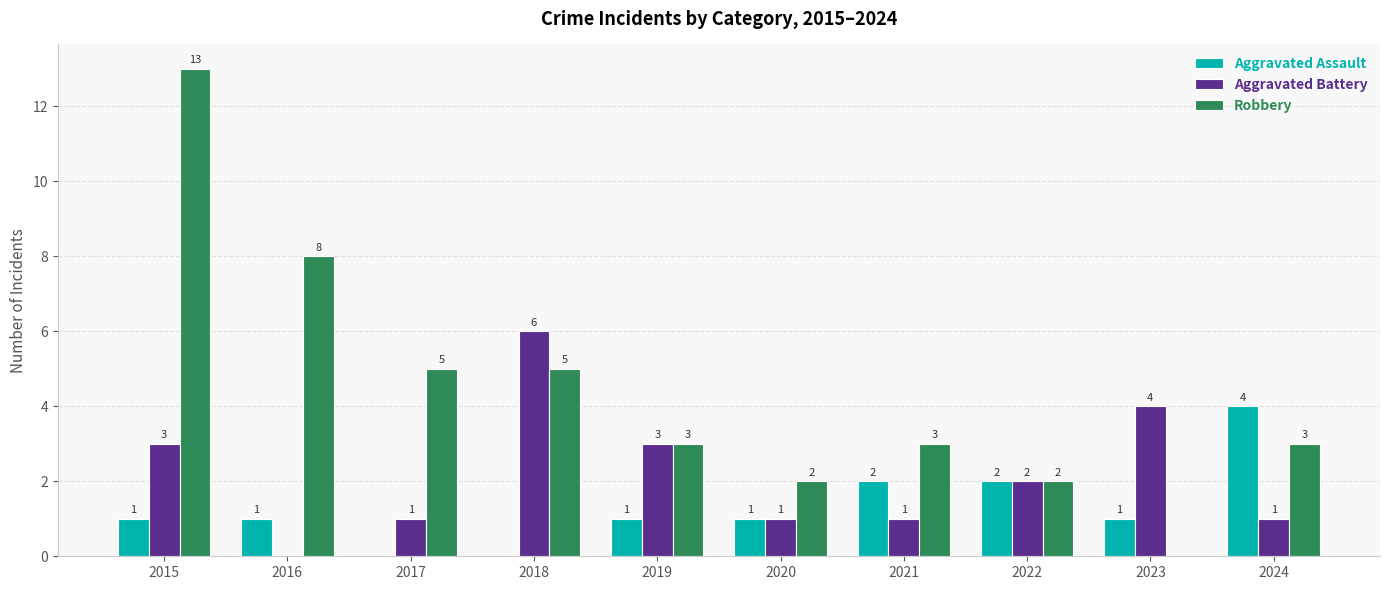

How many Aggravated Assault values are between 1 and 2?

7